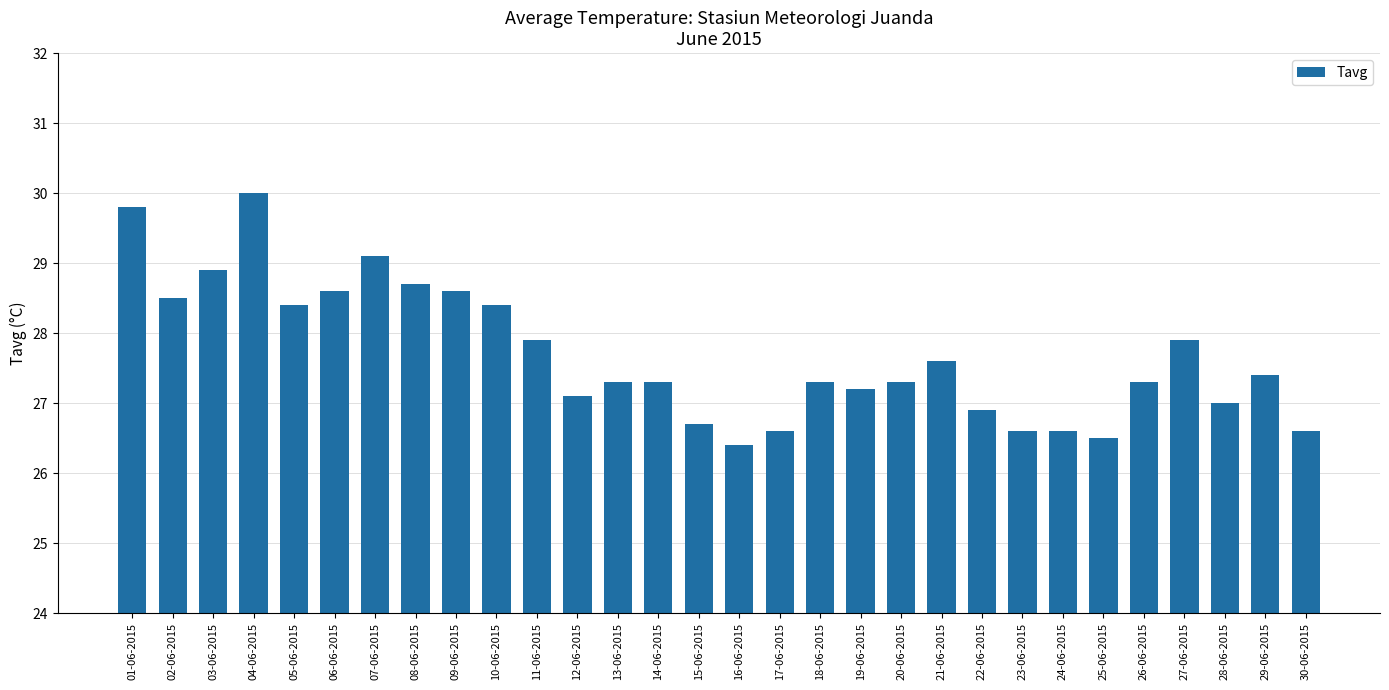

What is the difference between the maximum and minimum values?

3.6